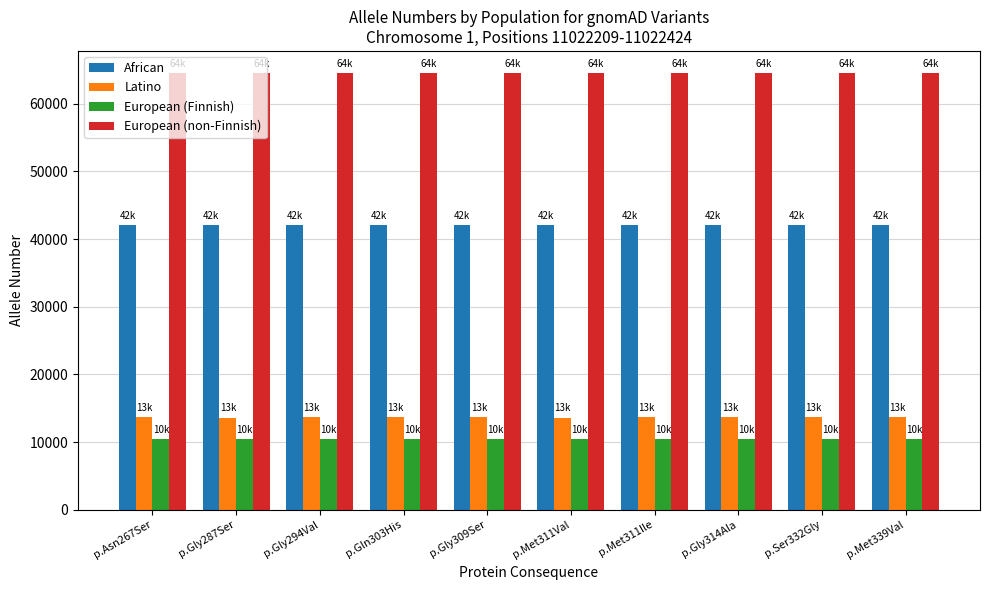

What value does the Latino series have at p.Gly314Ala?

13642